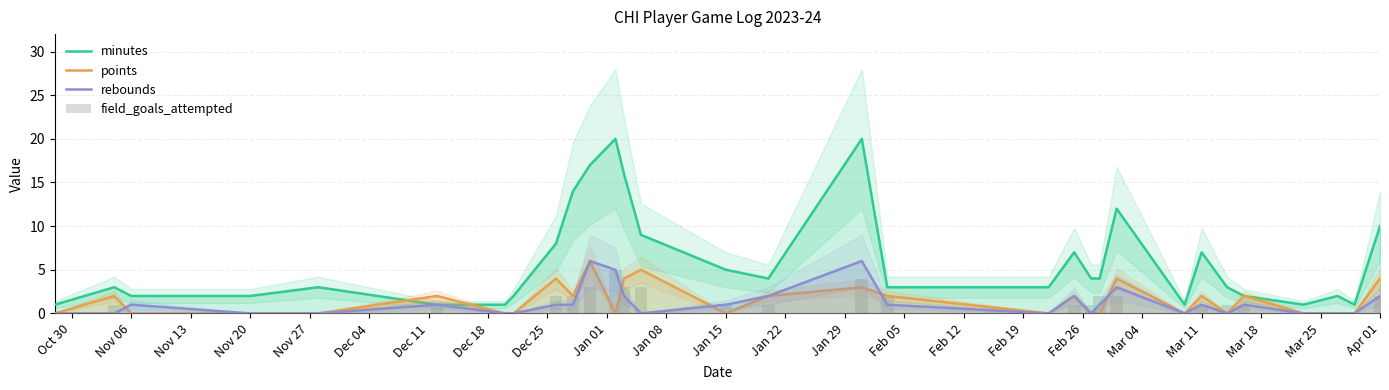

What is the difference between the second highest and second lowest values in the field_goals_attempted series?

4